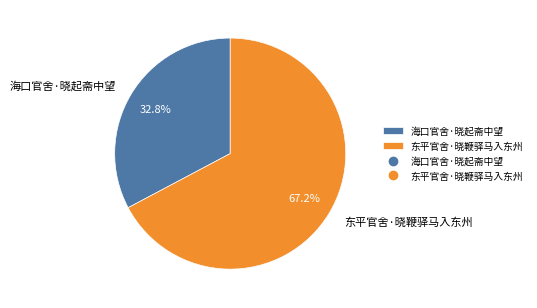

How many segments does this pie chart have?

2